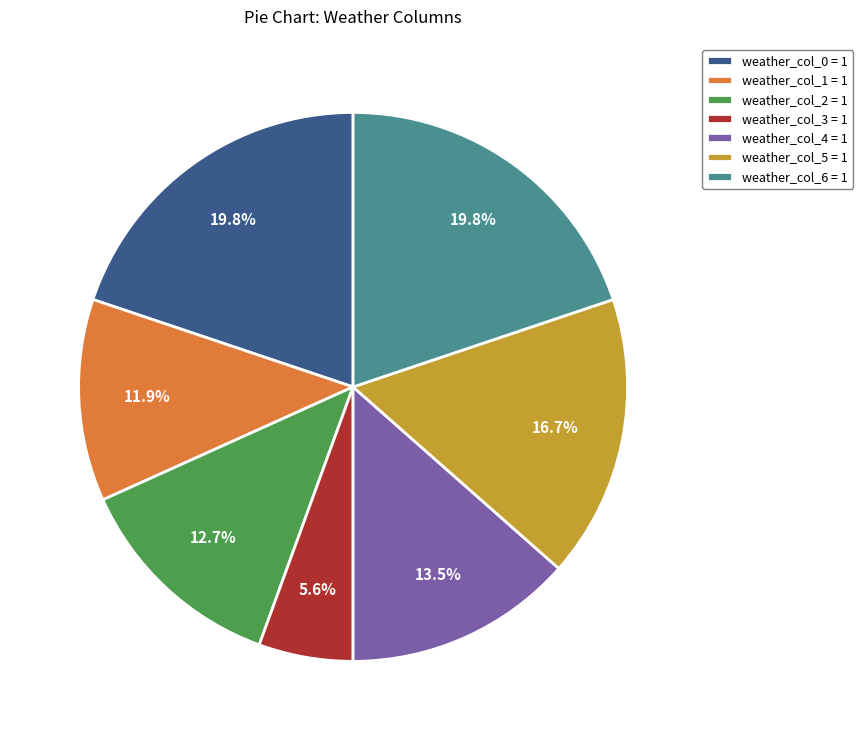

Is there a majority slice in this chart?

No